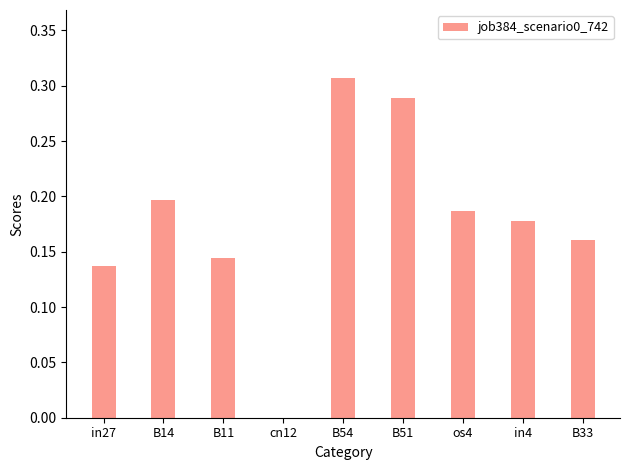

The value at in4 is 0.2. True or false?

True